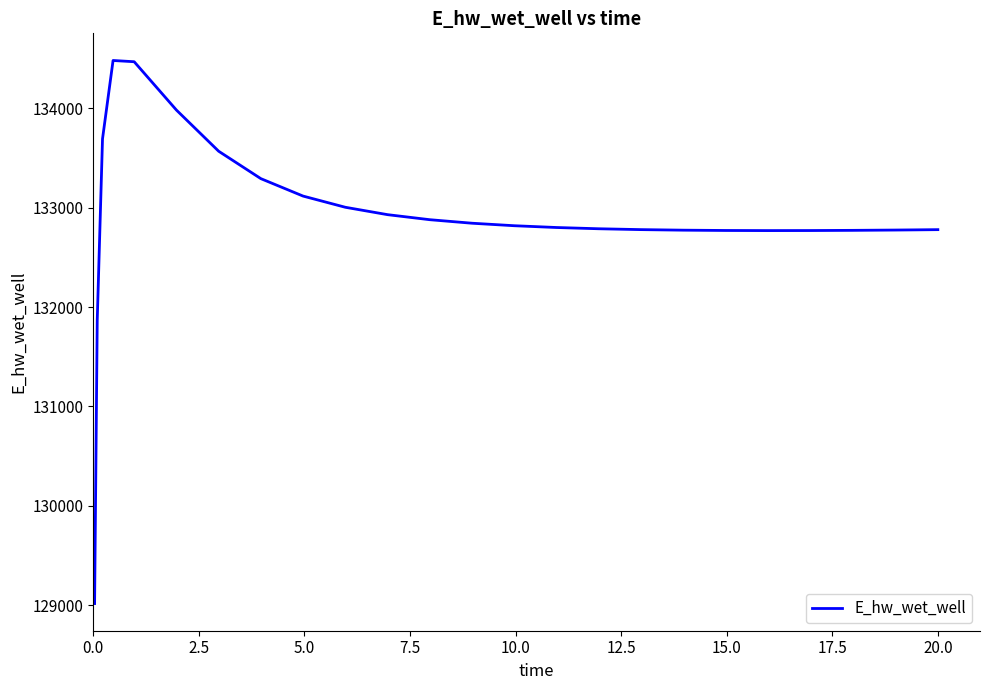

What is the average value?

132900.4